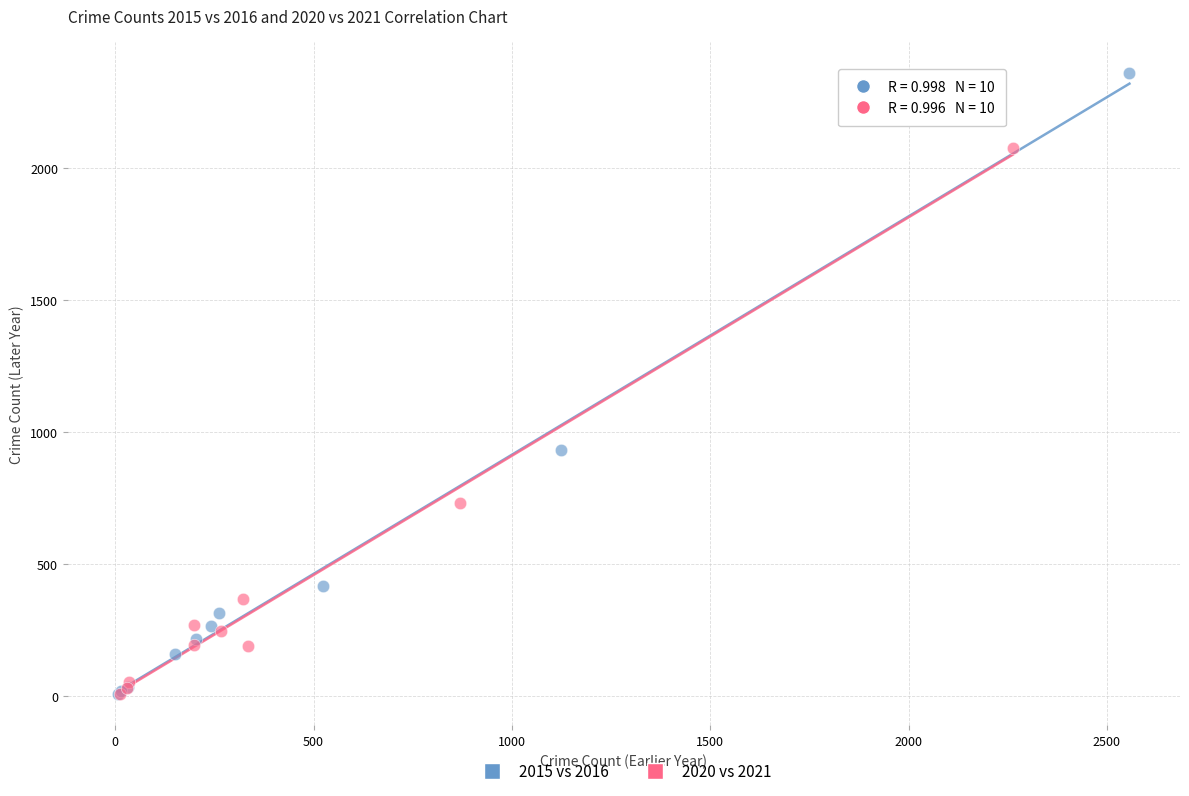

Which series has the widest spread of Y values?

2015 vs 2016